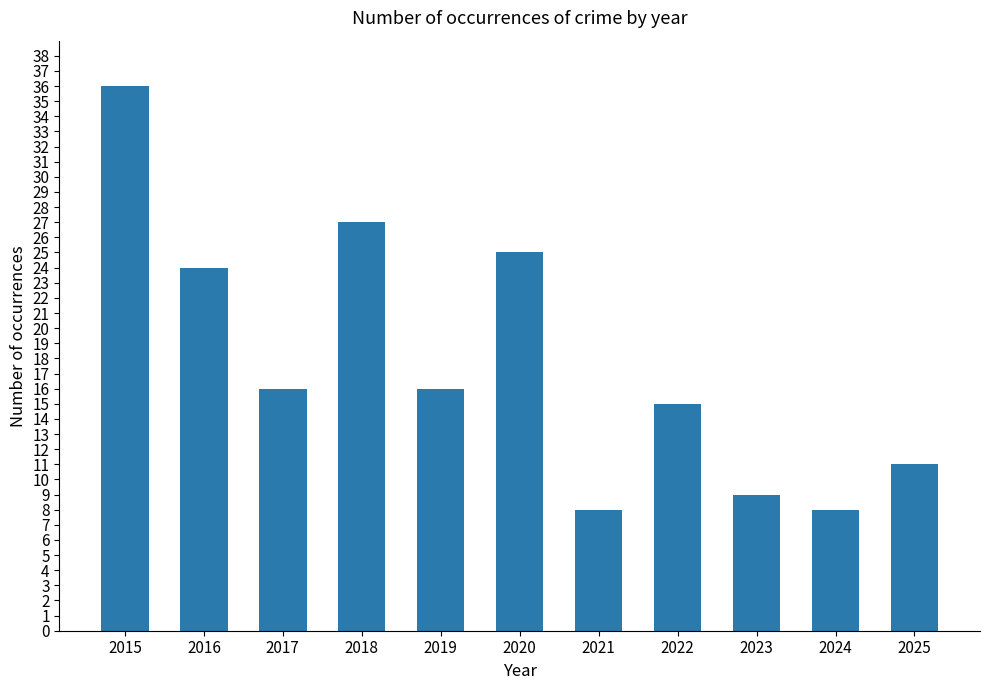

What is the maximum value shown in the chart?

36